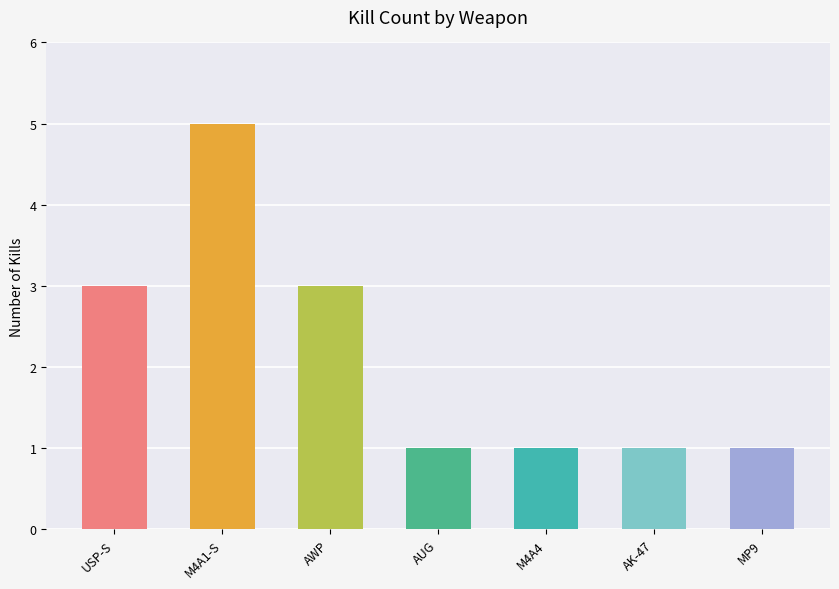

What position from the left is AK-47?

6